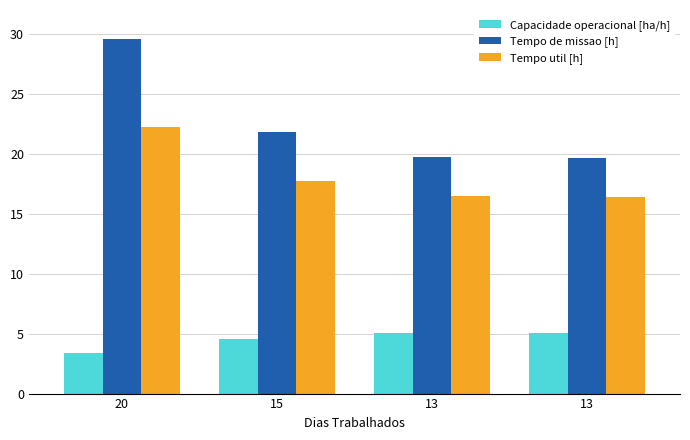

How many groups of bars are there?

4